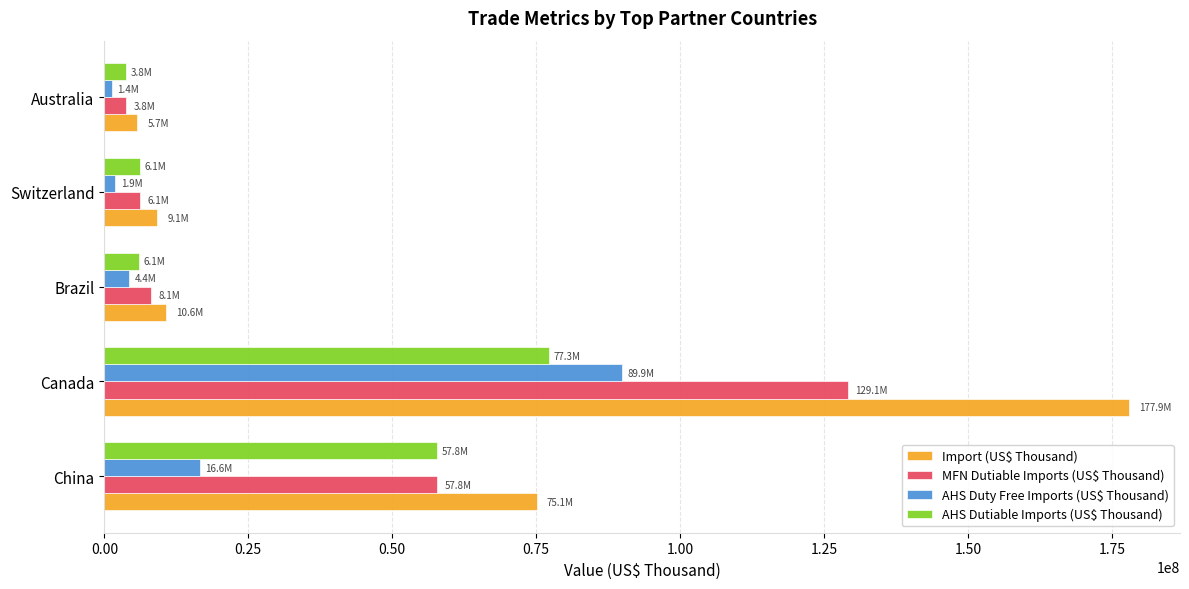

How many data points does each series have?

5